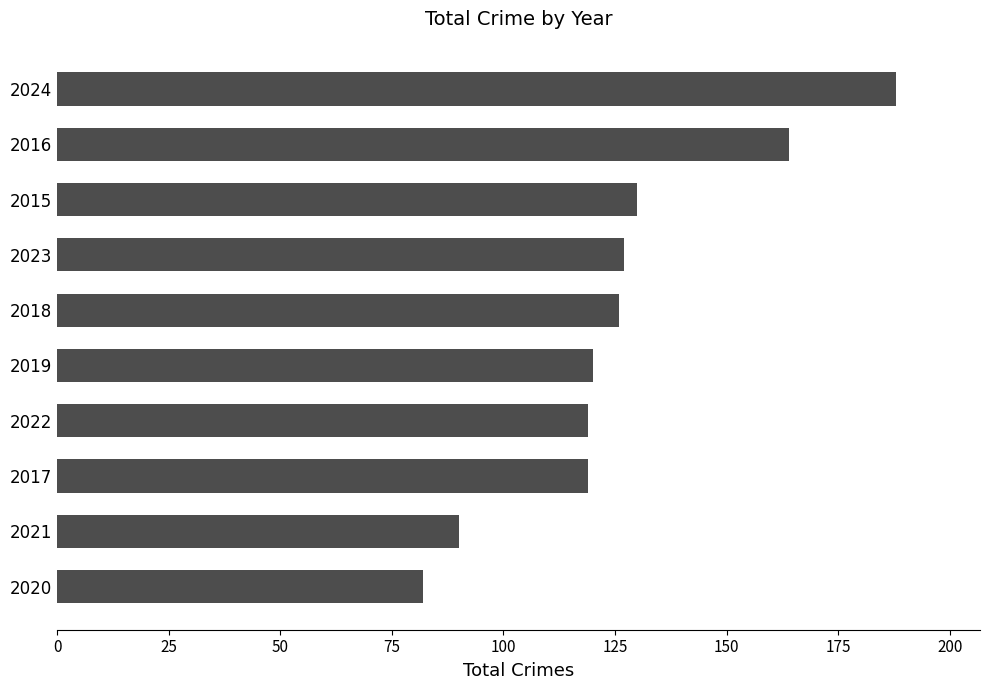

At which label is the value closest to 135?

2015